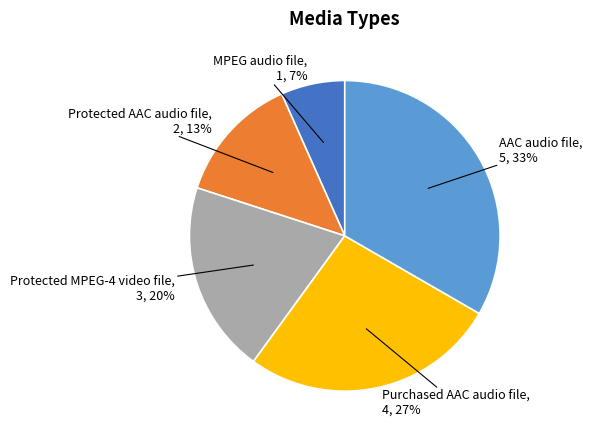

Does AAC audio file account for over 50% of the chart?

No